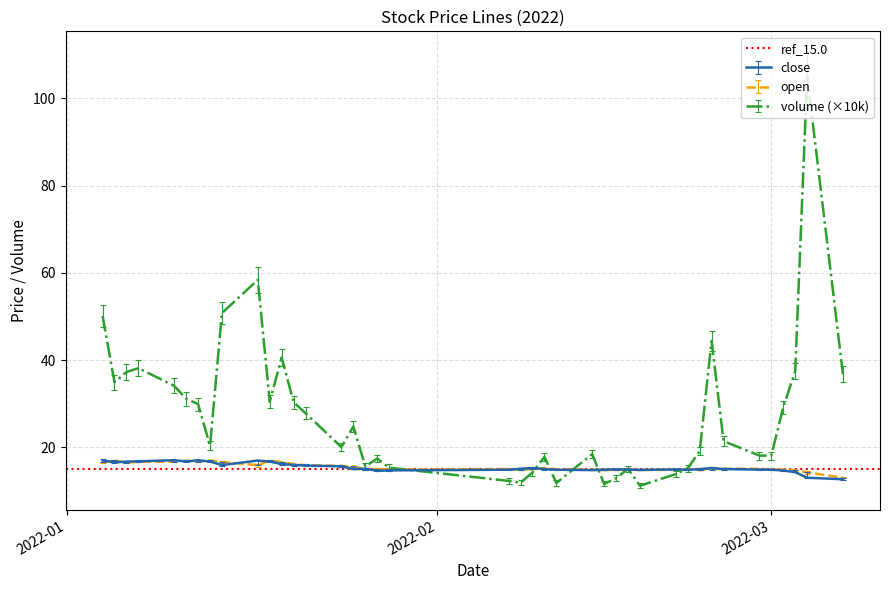

What is the highest value of the close series?

17.1